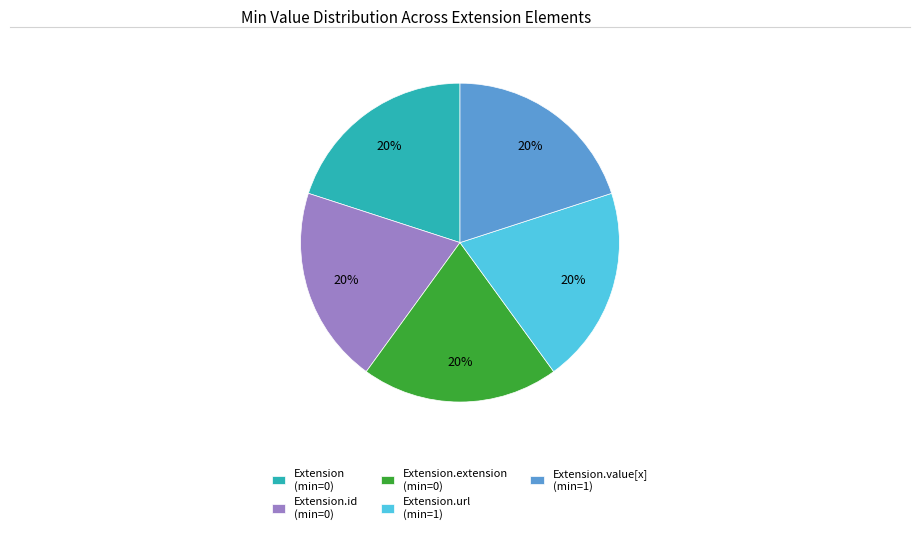

Does any single category account for the majority?

No